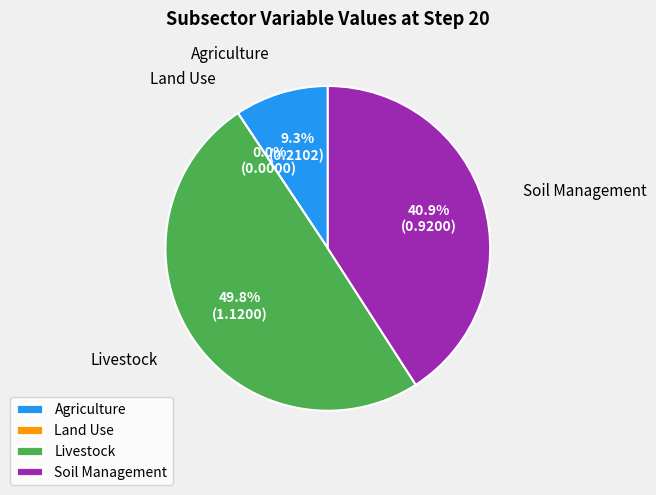

Is it true that Agriculture is 9% of the pie?

True